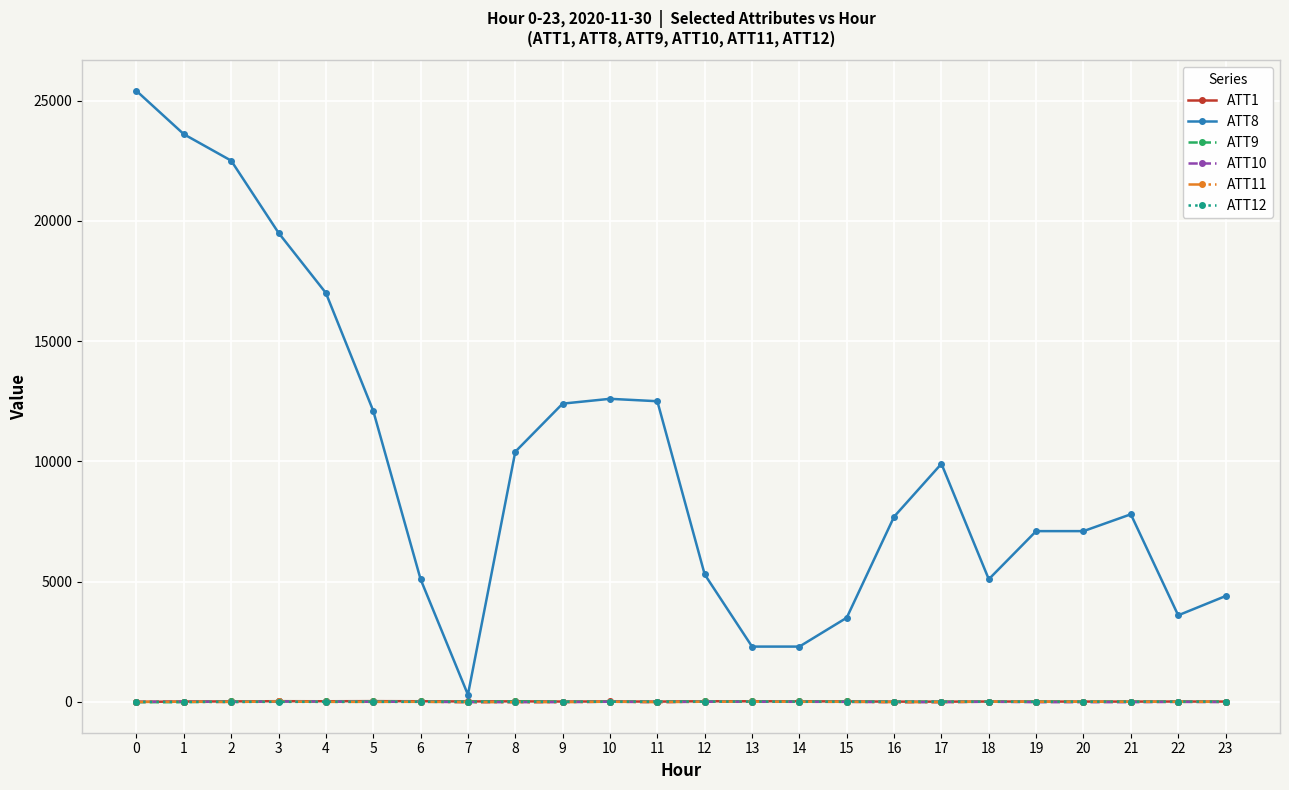

What is the difference between the ATT1 values at 6 and 13?

1.8